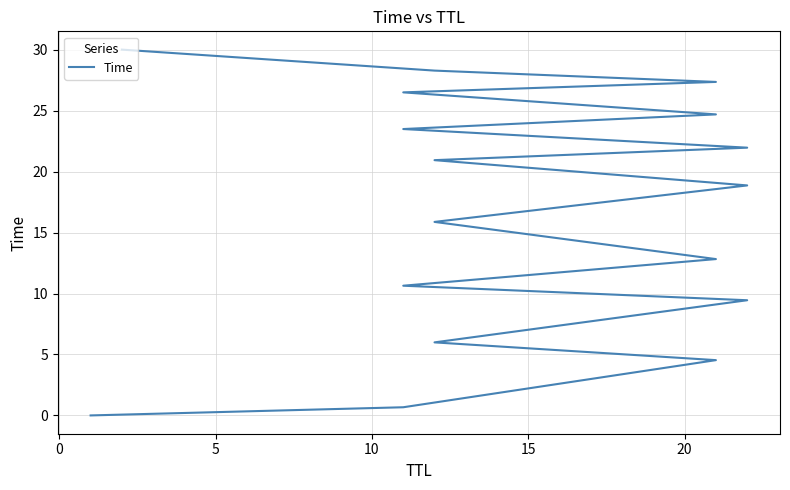

Does the chart display data point markers on the line(s)?

No